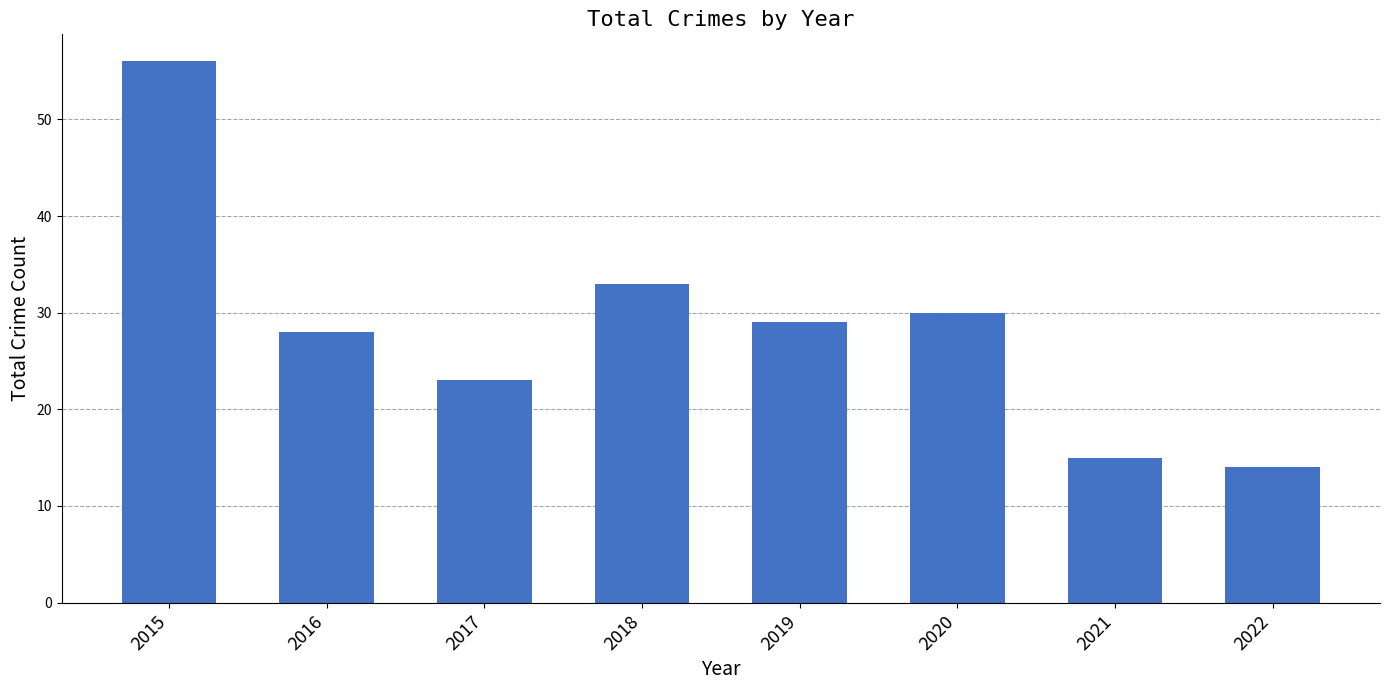

Rank the categories by value from highest to lowest.

2015, 2018, 2020, 2019, 2016, 2017, 2021, 2022